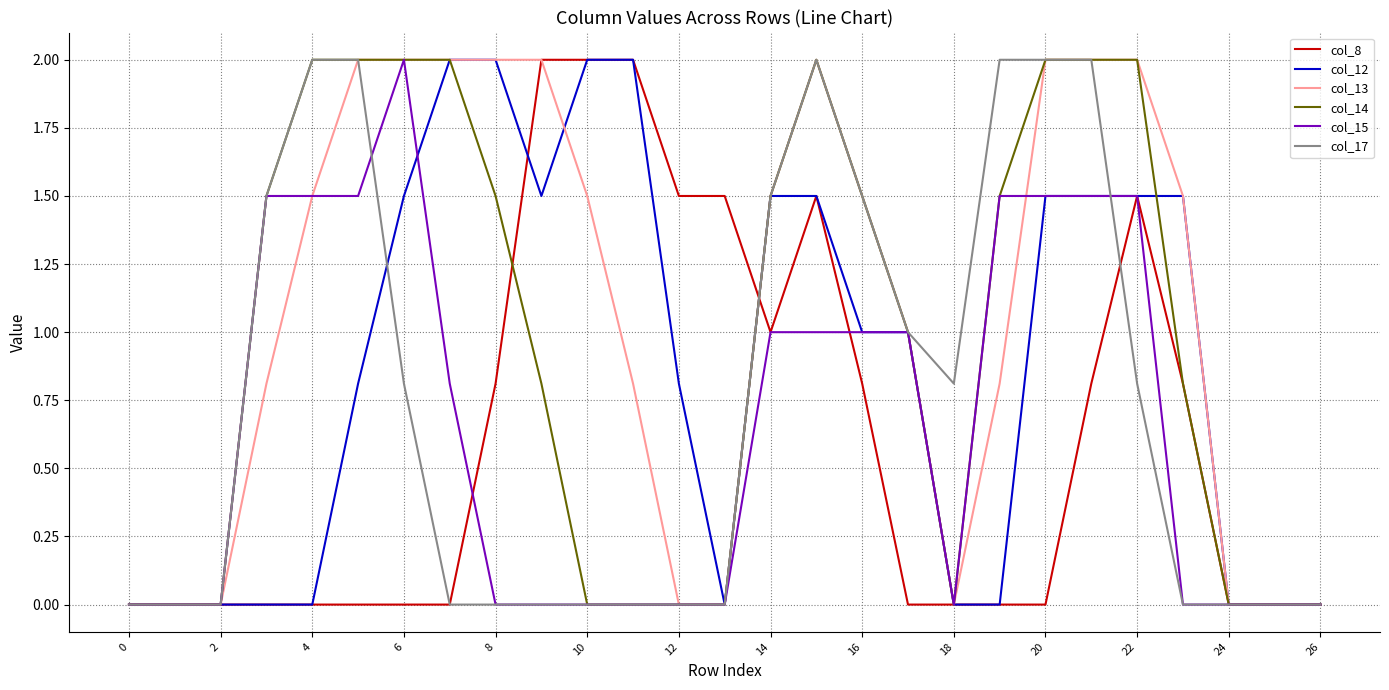

Which series has the largest total across all categories?

col_13